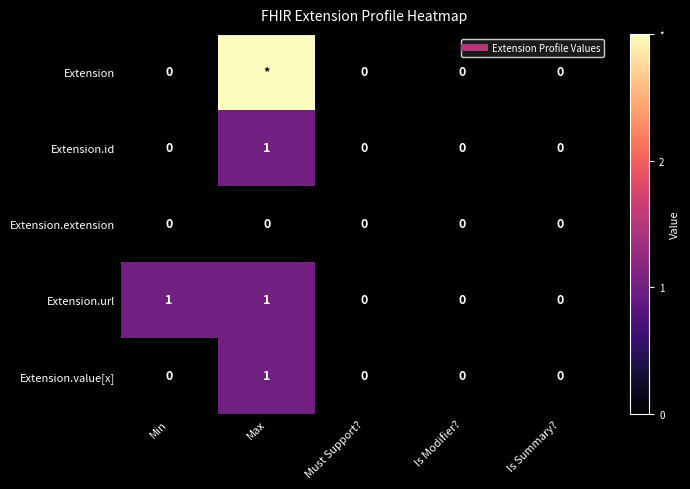

Between Min and Is Summary?, which series saw the biggest shift?

Extension.url